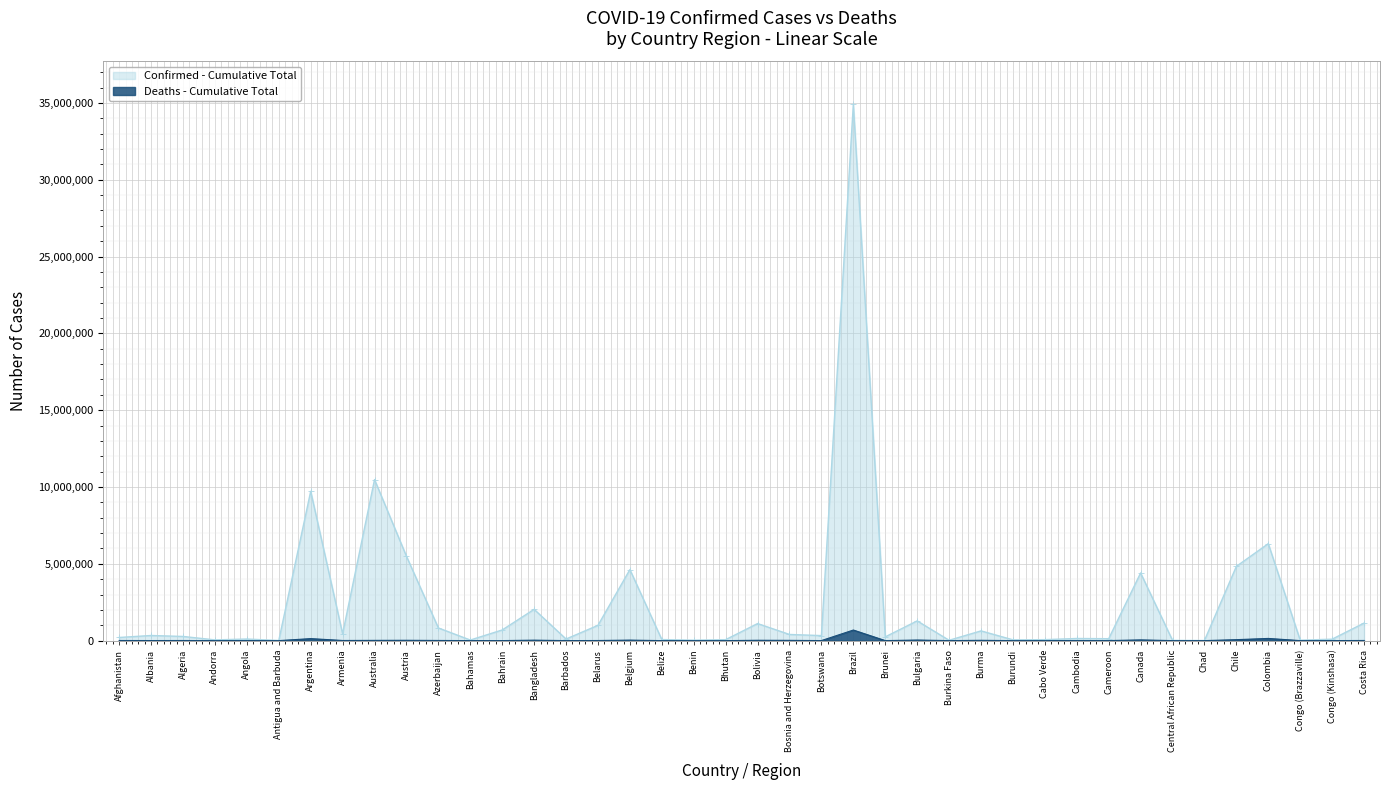

At how many categories does at least one series exceed 22998997?

1